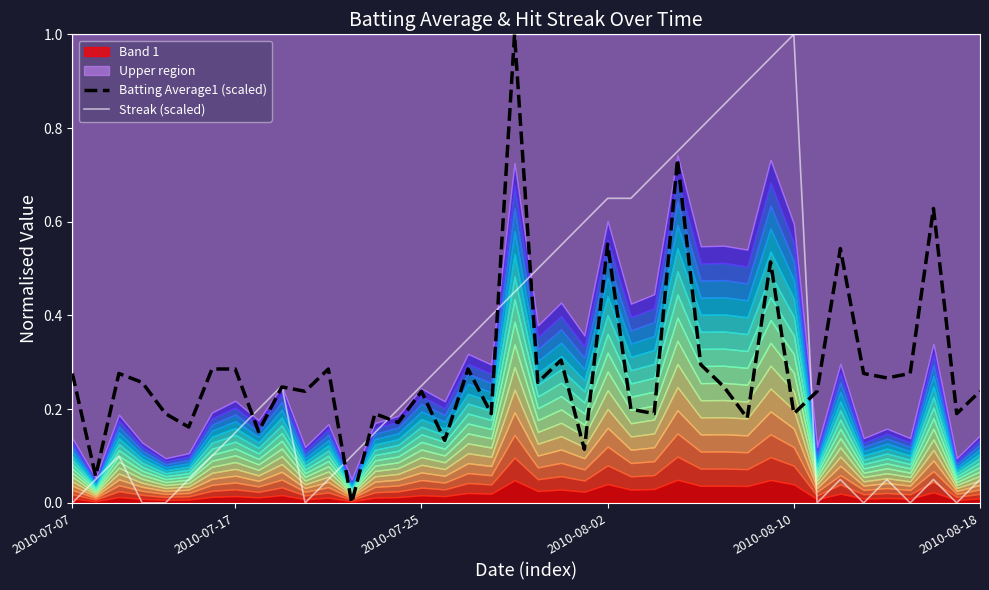

Reading right to left, extract all data points from this chart.

Batting Average1 (scaled): 0.2	0.2	0.6	0.3	0.3	0.3	0.5	0.2	0.2	0.5	0.2	0.2	0.3	0.7	0.2	0.2	0.6	0.1	0.3	0.3	1.0	0.2	0.3	0.1	0.2	0.2	0.2	0.0	0.3	0.2	0.2	0.2	0.3	0.3	0.2	0.2	0.3	0.3	0.1	0.3
Streak (scaled): 0.1	0.0	0.1	0.0	0.1	0.0	0.1	0.0	1.0	0.9	0.9	0.8	0.8	0.8	0.7	0.7	0.7	0.6	0.6	0.5	0.5	0.4	0.3	0.3	0.2	0.2	0.1	0.1	0.1	0.0	0.2	0.2	0.1	0.1	0.1	0.0	0.0	0.1	0.1	0.0